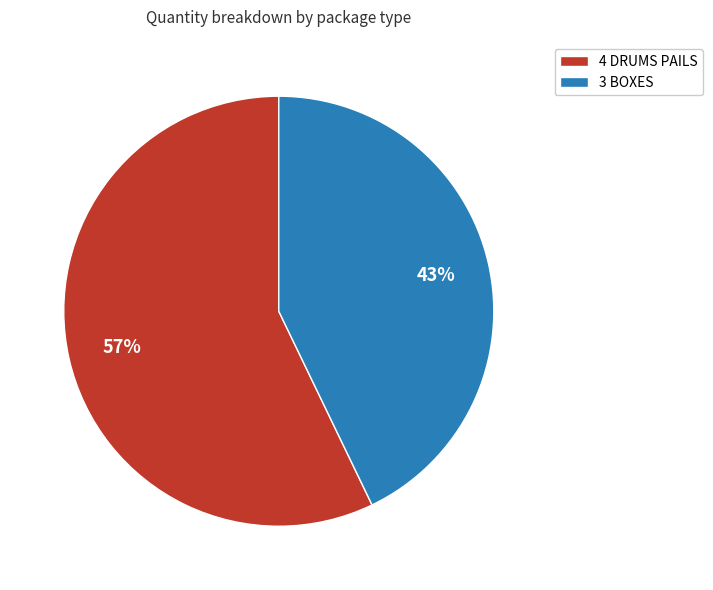

How many slices are in this pie chart?

2